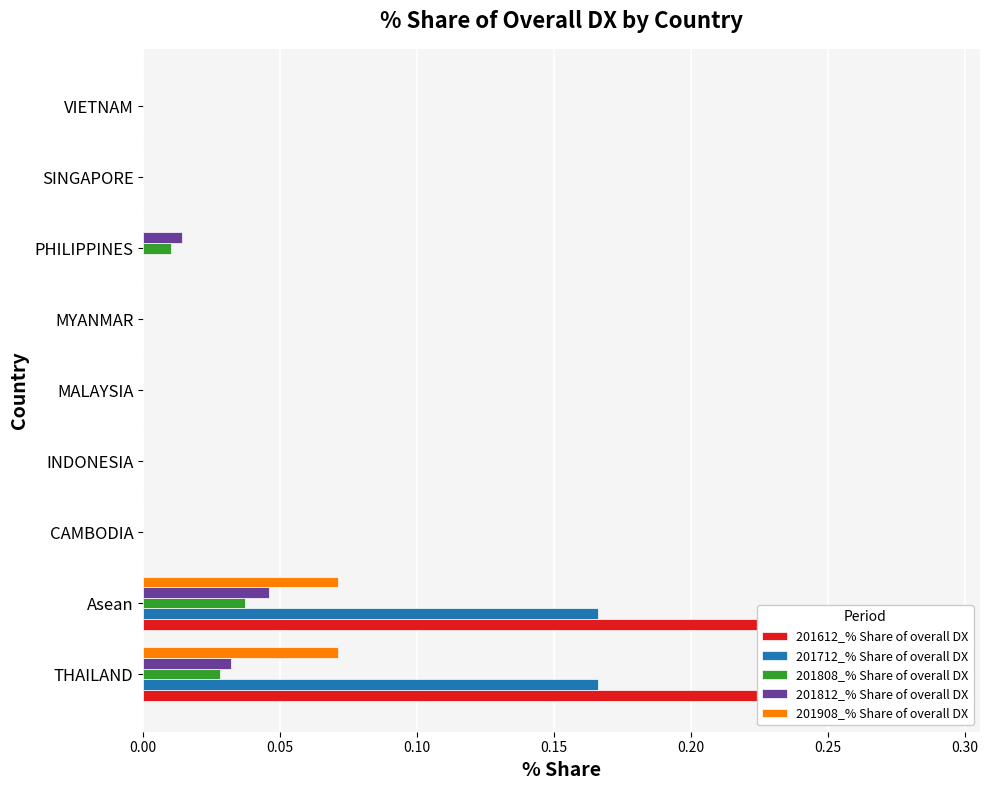

How many values in 201712_% Share of overall DX are above zero?

2